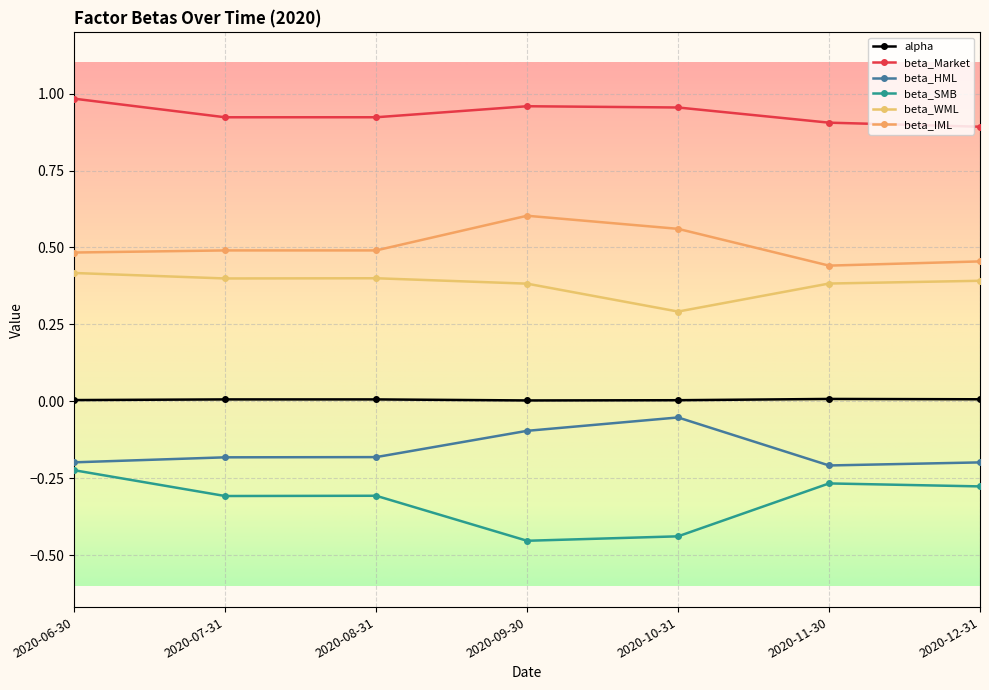

At which category does beta_IML reach its first local peak?

2020-07-31